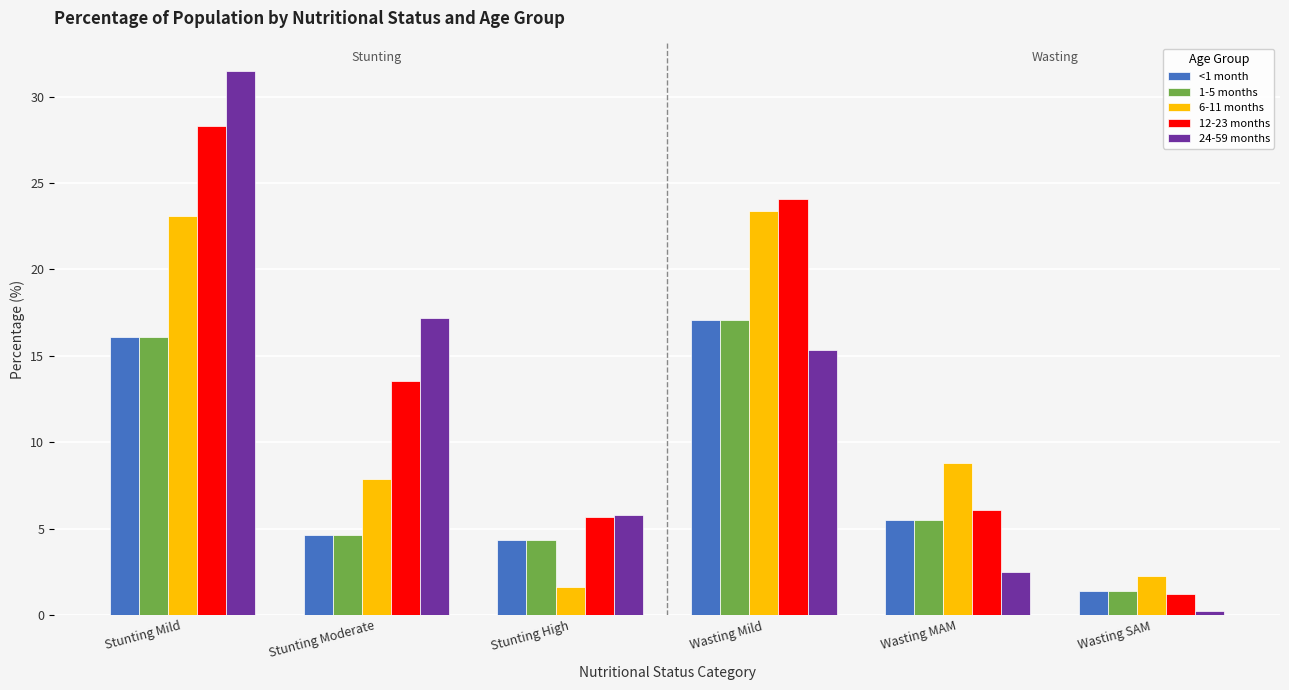

Does the chart contain stacked bars?

No